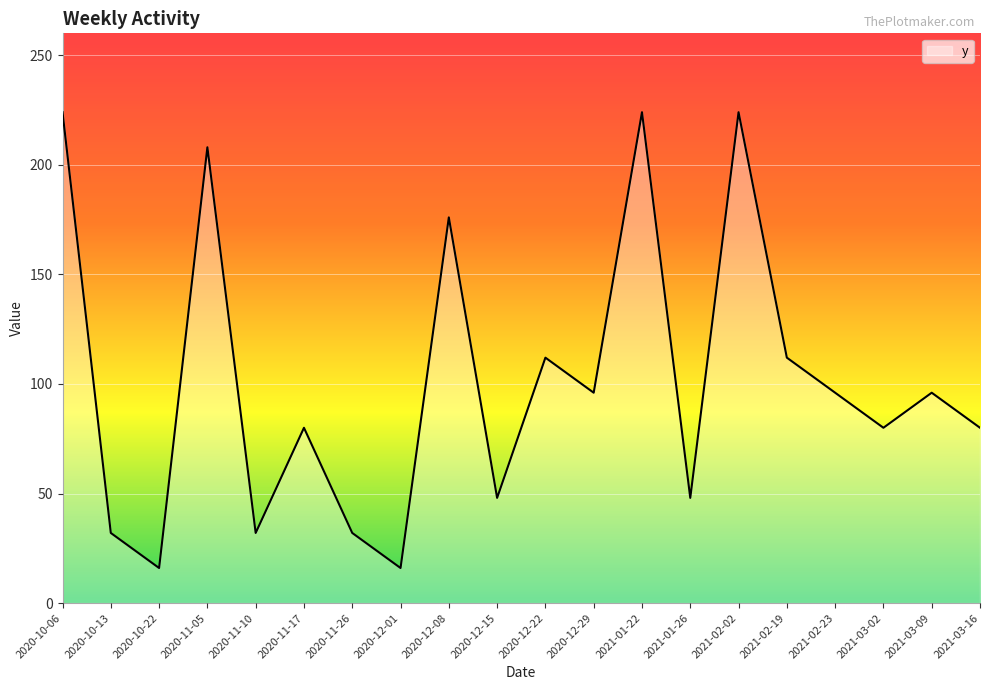

Is it true that the value at 2021-03-09 is 31?

False